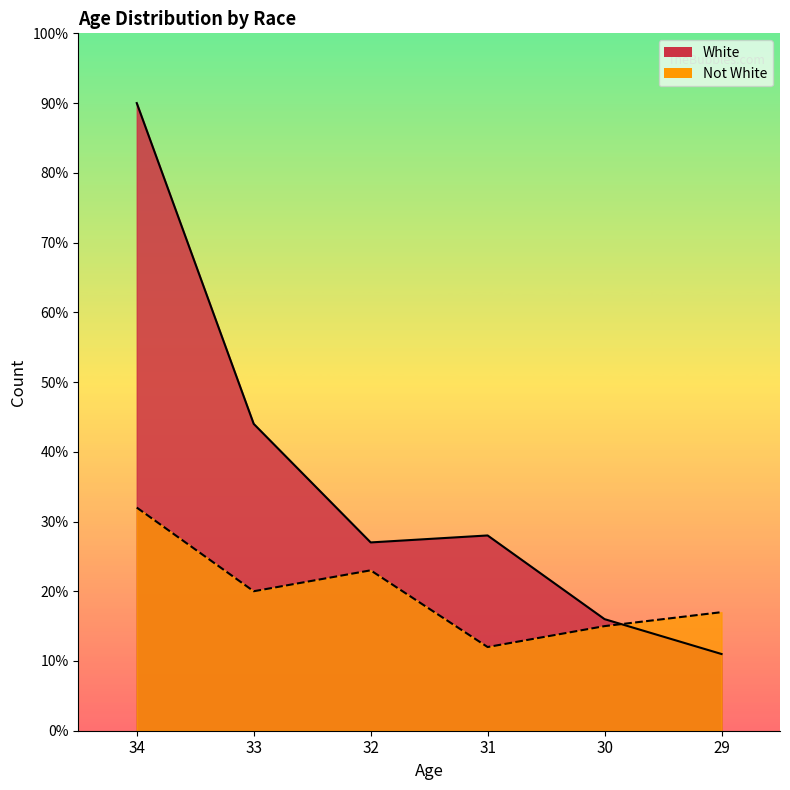

After their last crossing, which series has the higher values: Not White or White?

Not White